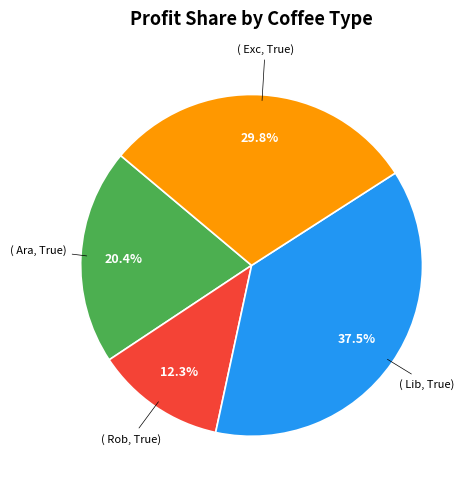

Is there a majority slice in this chart?

No